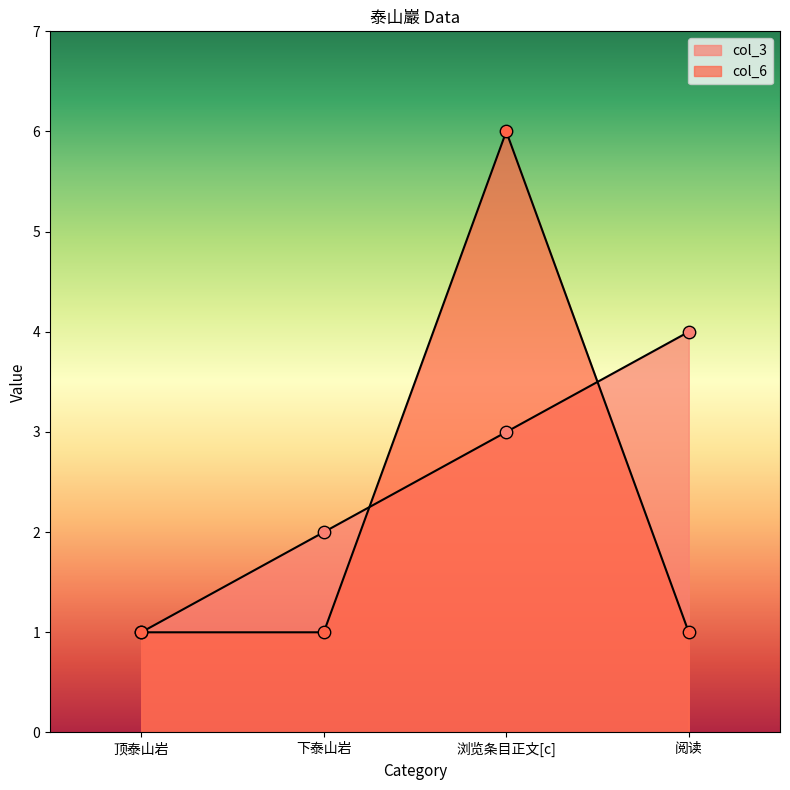

Which series contains the lowest Y value?

col_3